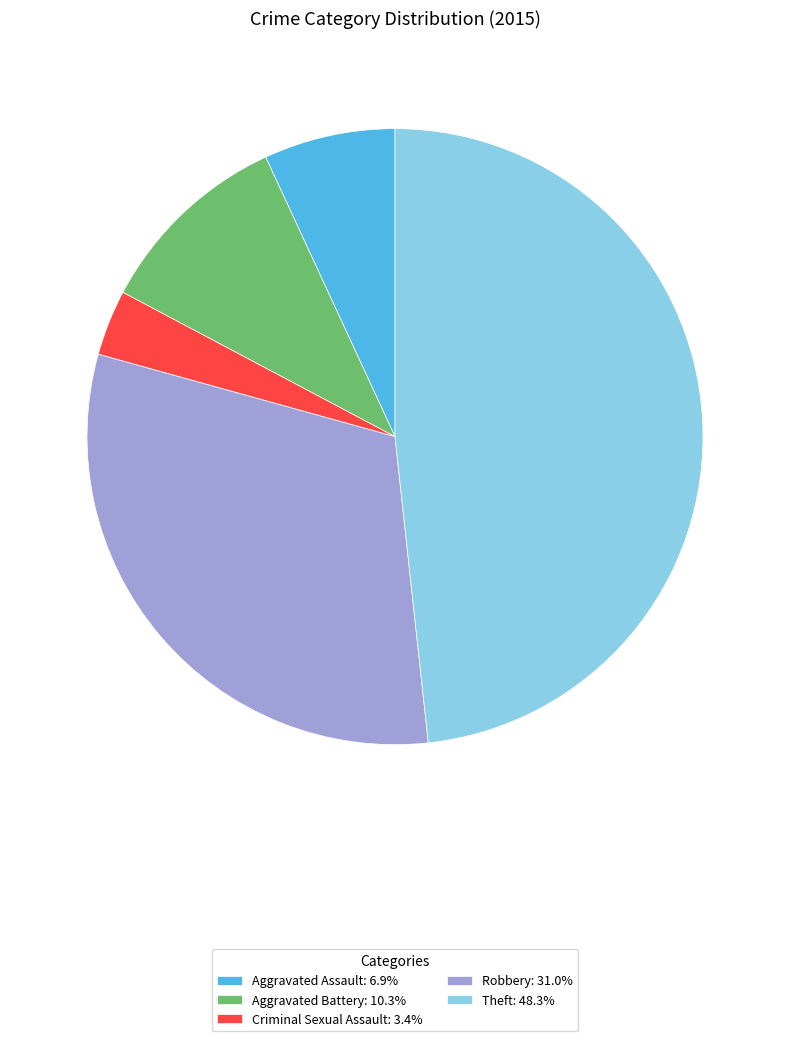

Which category has the smallest portion of the pie?

Criminal Sexual Assault